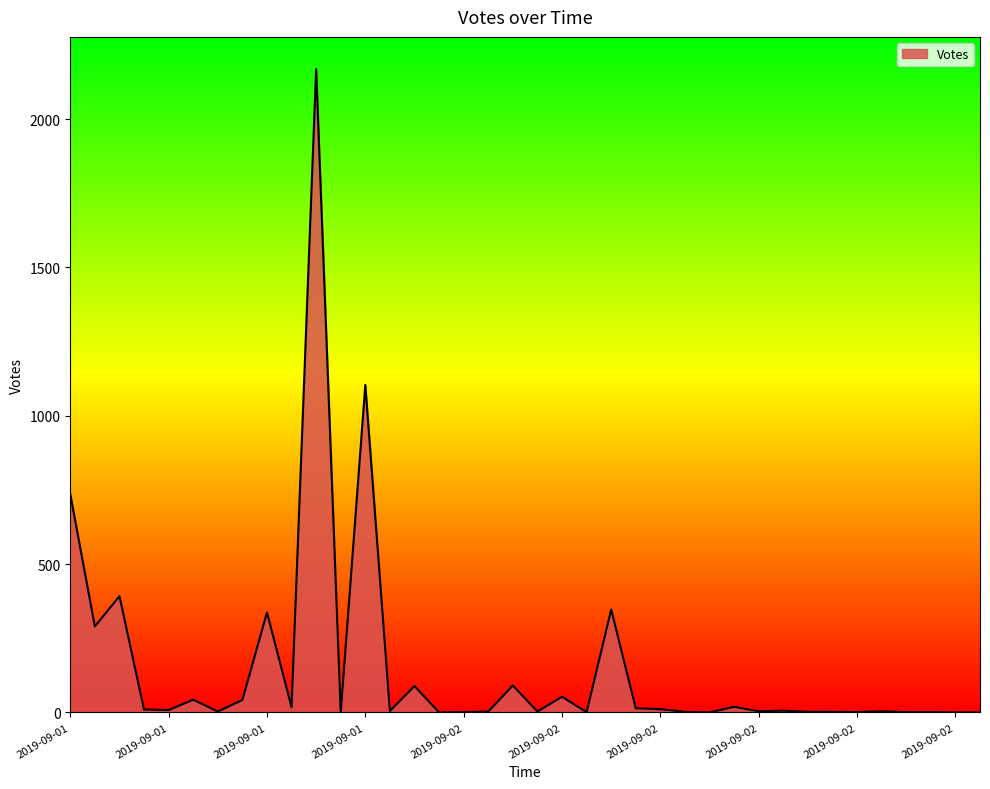

What is the greatest value displayed?

2169